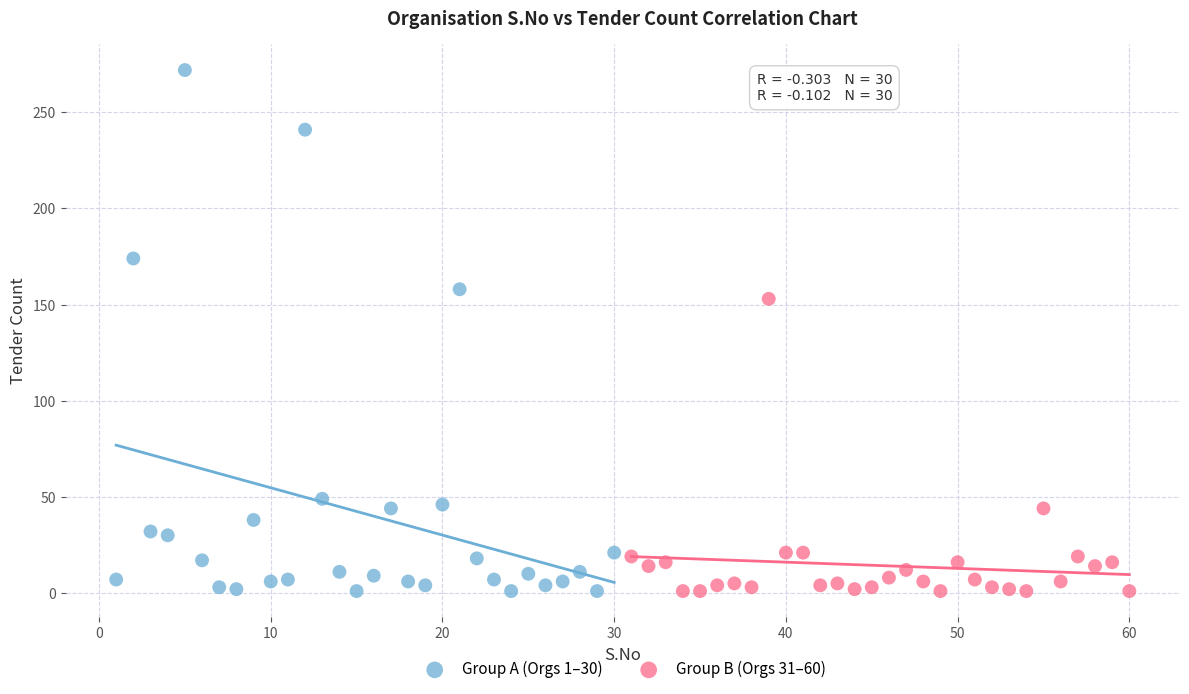

Which series reaches the maximum Y coordinate?

Group A (Orgs 1–30)